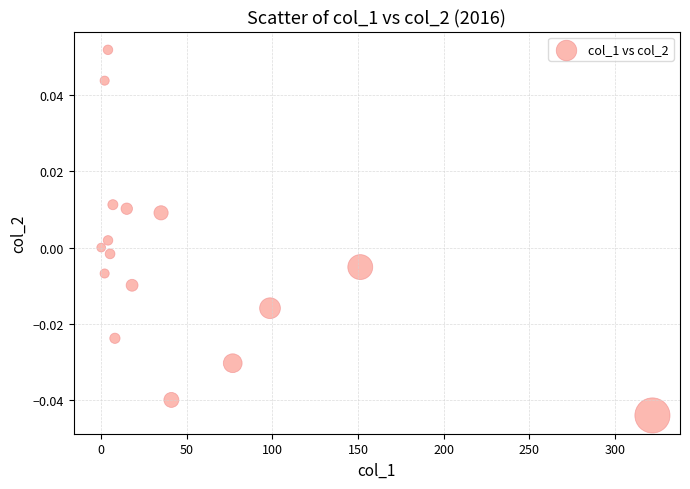

What is the range of X values (max minus min)?

322.1